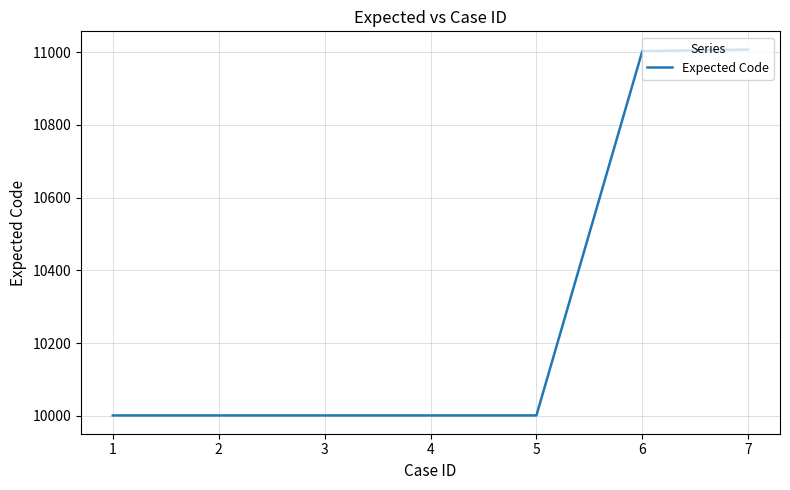

The value at 6 is 15798. True or false?

False